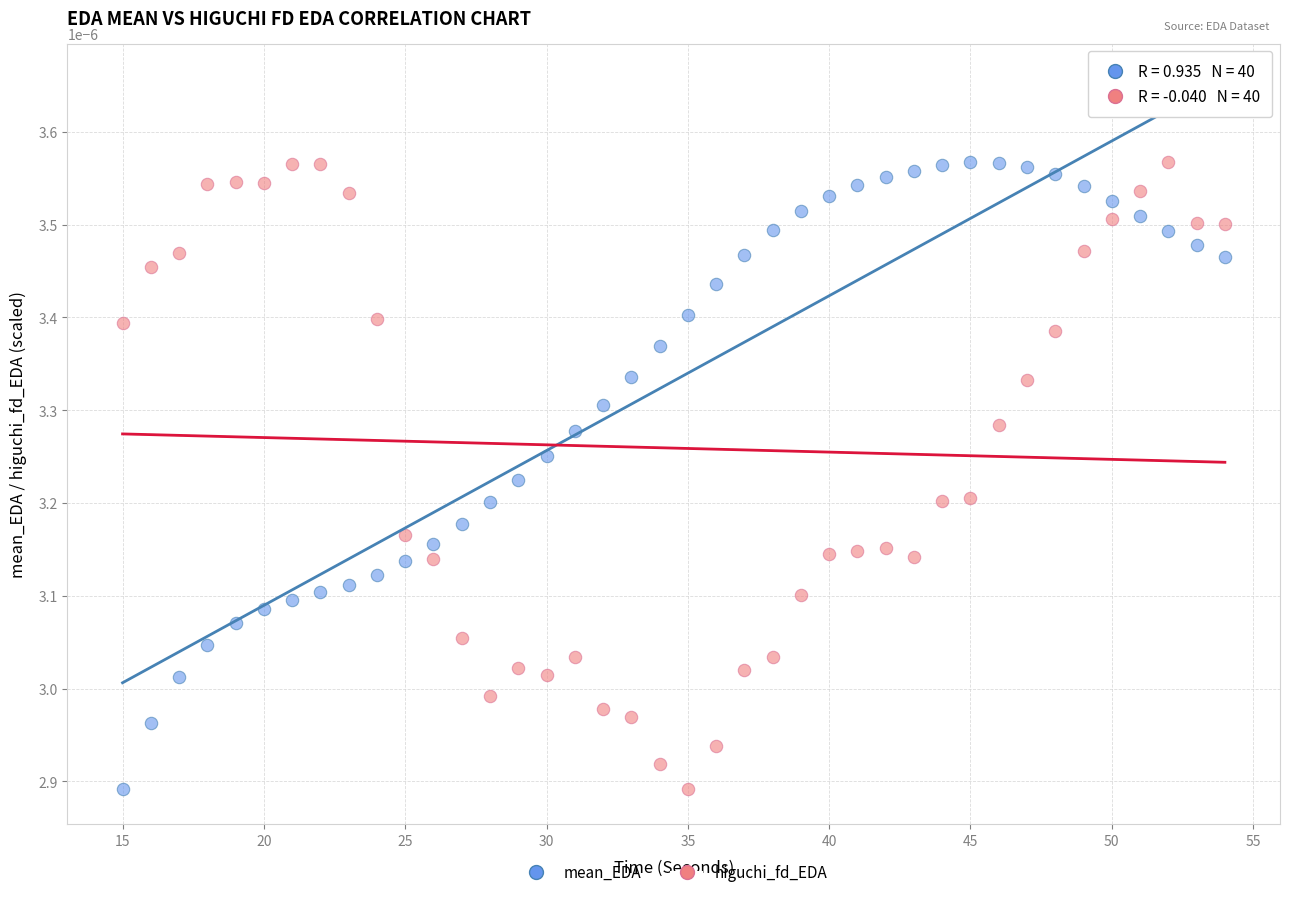

Across all data points, what is the range of X values (max minus min)?

39.0